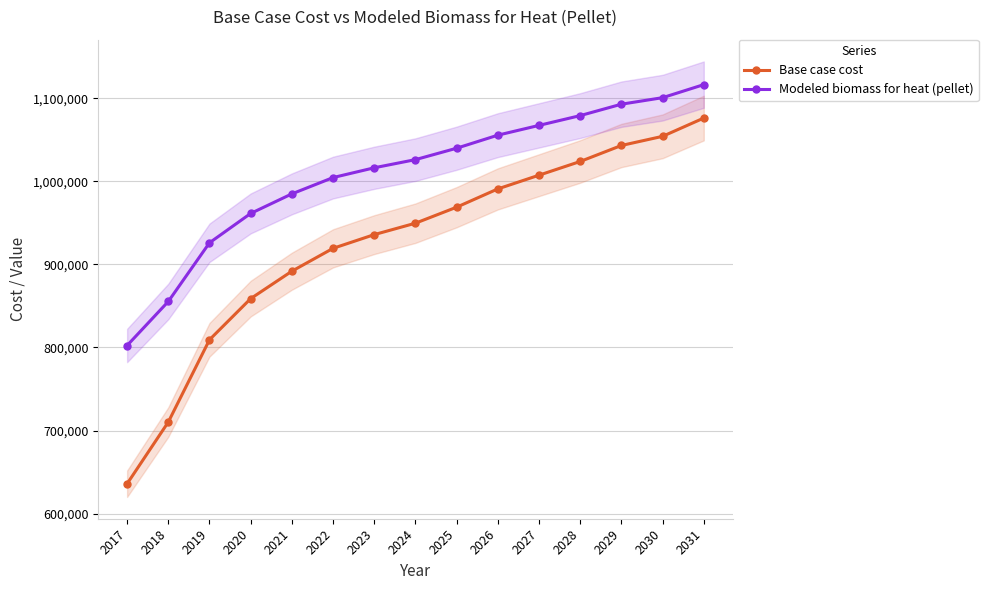

What are all the series names shown in the legend?

Base case cost, Modeled biomass for heat (pellet)